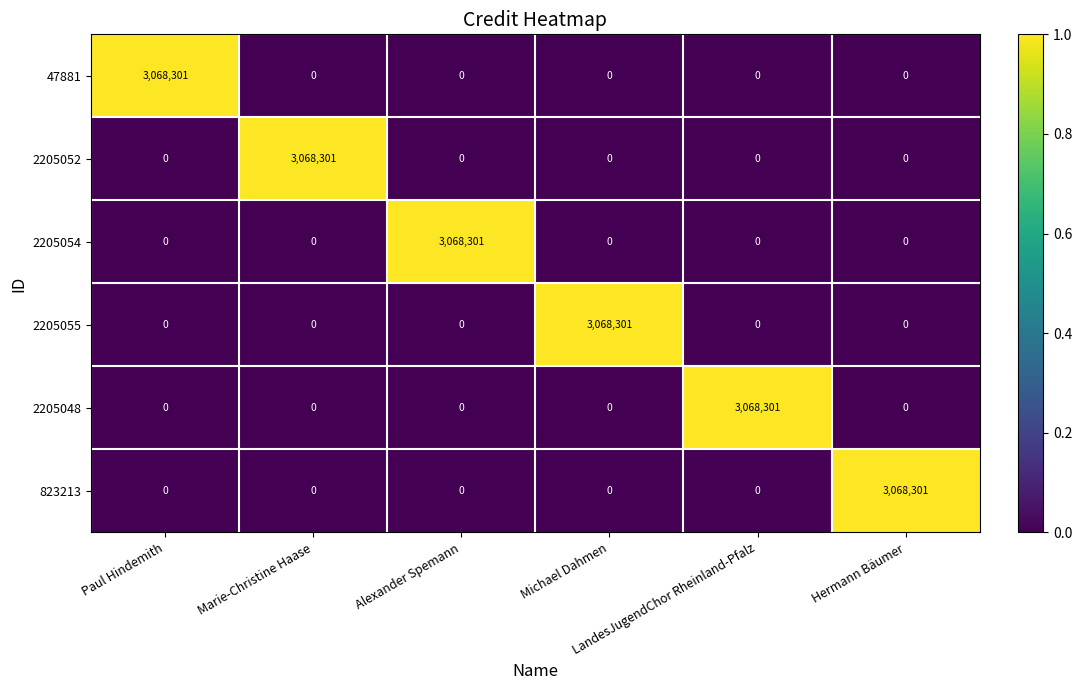

At how many categories does at least one series exceed 1149699?

6